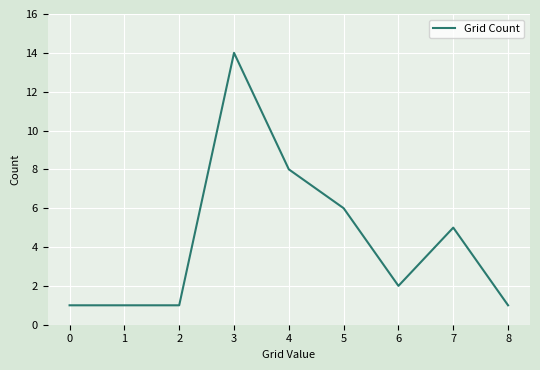

The chart shows a value of 2 at 2. True or false?

False